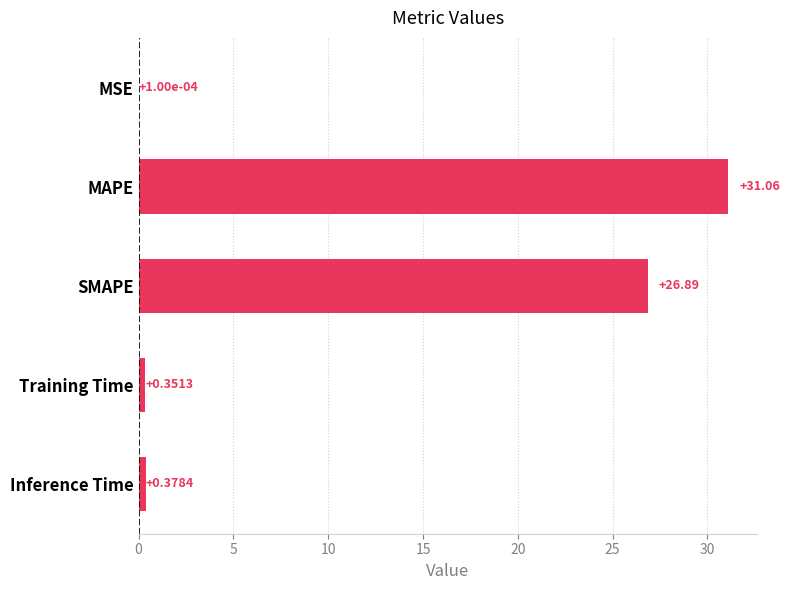

At which category does the chart reach its peak across all series?

MAPE